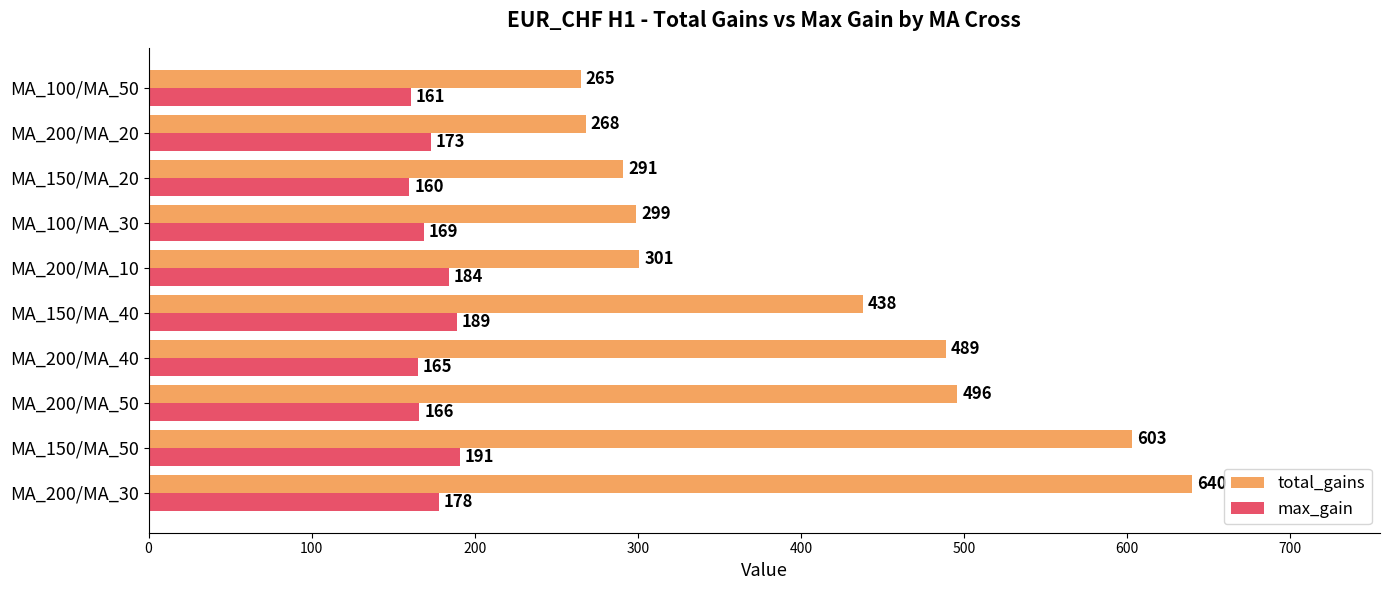

How many data points does each series have?

10